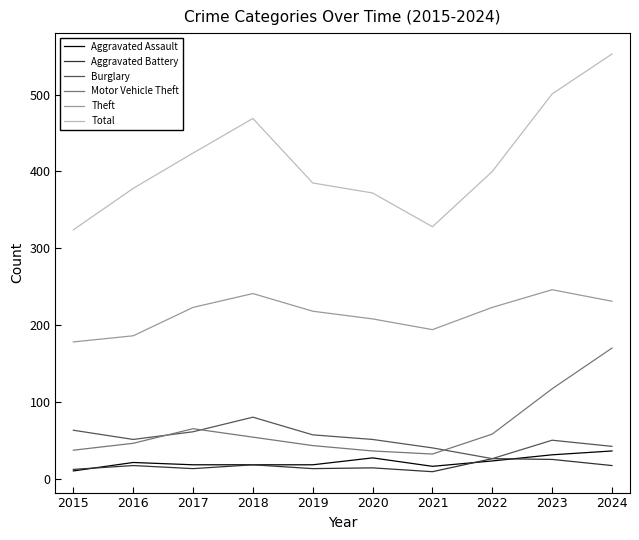

The Aggravated Assault series shows 18 at 2019. True or false?

True